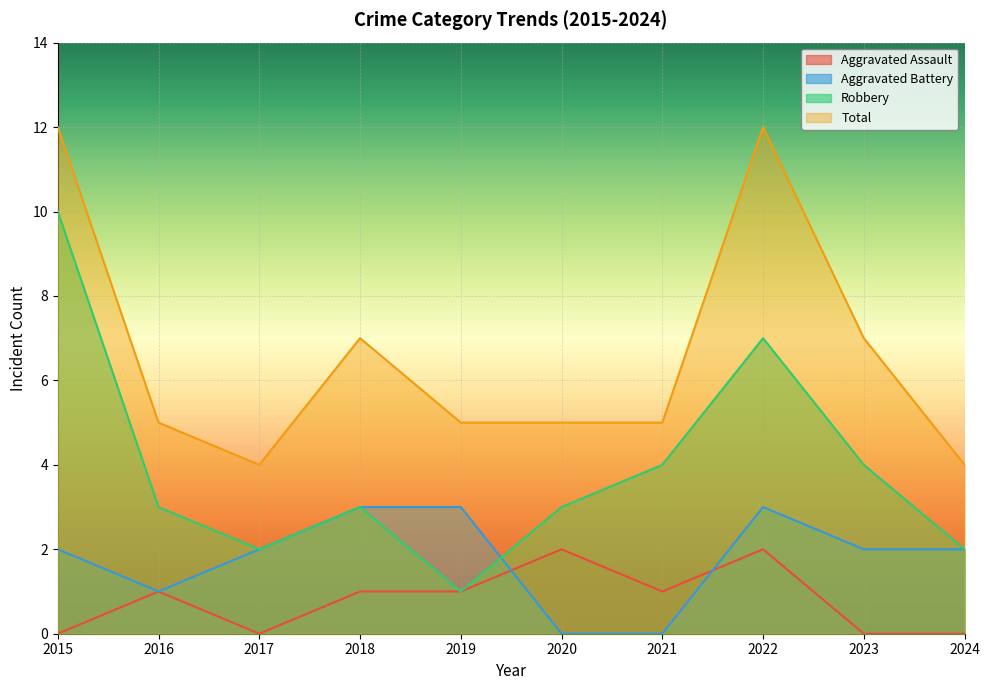

How many intersections are there between Aggravated Battery and Robbery?

1